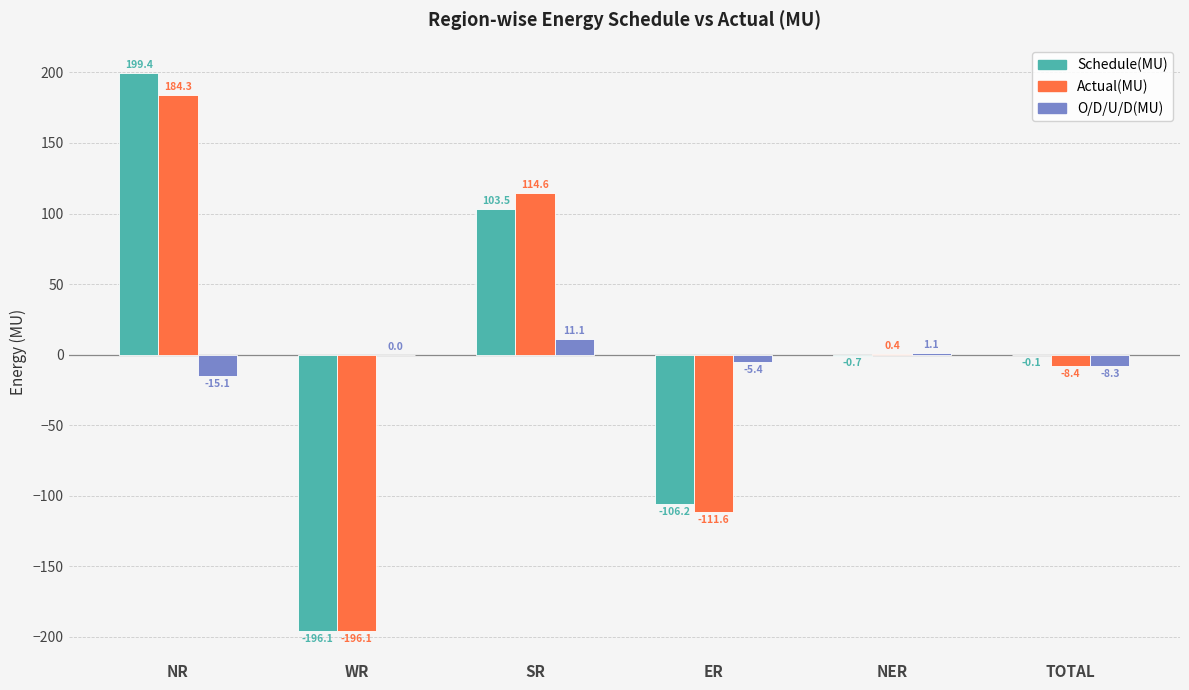

Reading right to left, transcribe all the data shown in this chart.

Schedule(MU): TOTAL=-0.1	NER=-0.7	ER=-106.2	SR=103.5	WR=-196.1	NR=199.4
Actual(MU): TOTAL=-8.4	NER=0.4	ER=-111.6	SR=114.6	WR=-196.1	NR=184.3
O/D/U/D(MU): TOTAL=-8.3	NER=1.1	ER=-5.4	SR=11.1	WR=0.0	NR=-15.1